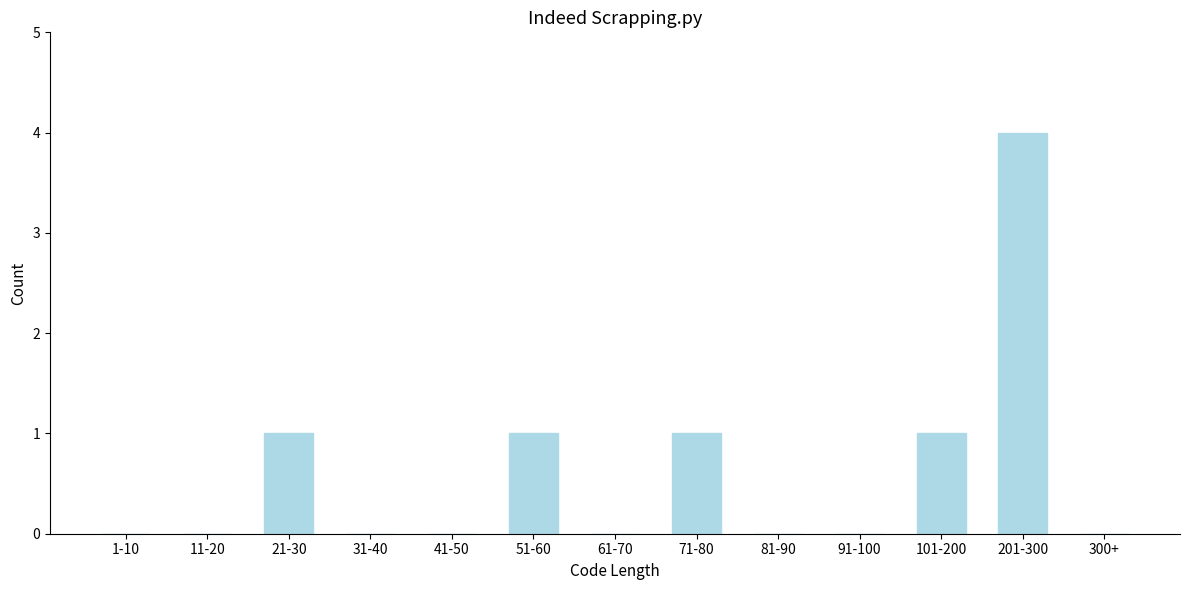

Reading left to right, transcribe all the data shown in this chart.

1-10=0	11-20=0	21-30=1	31-40=0	41-50=0	51-60=1	61-70=0	71-80=1	81-90=0	91-100=0	101-200=1	201-300=4	300+=0